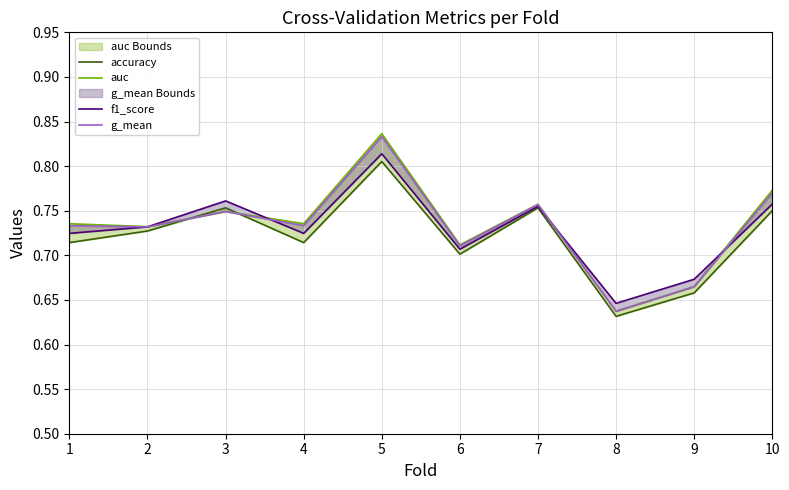

Which category has the highest value across all series?

5